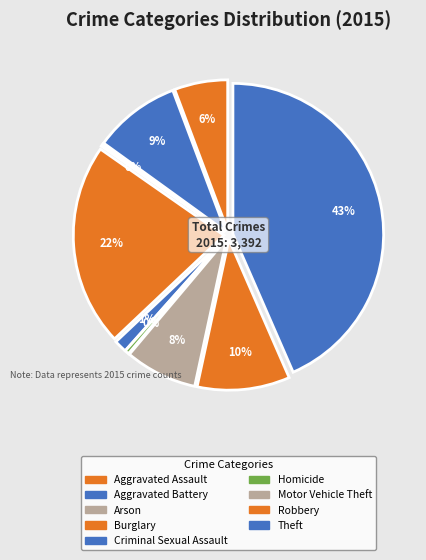

How many slices are in this pie chart?

9